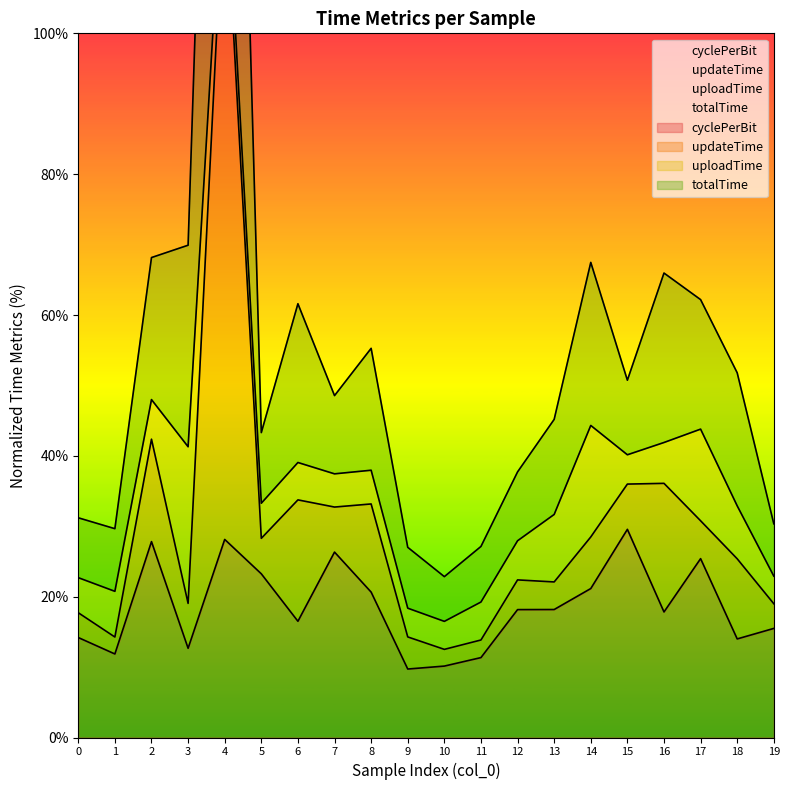

Which series has the largest total across all categories?

totalTime